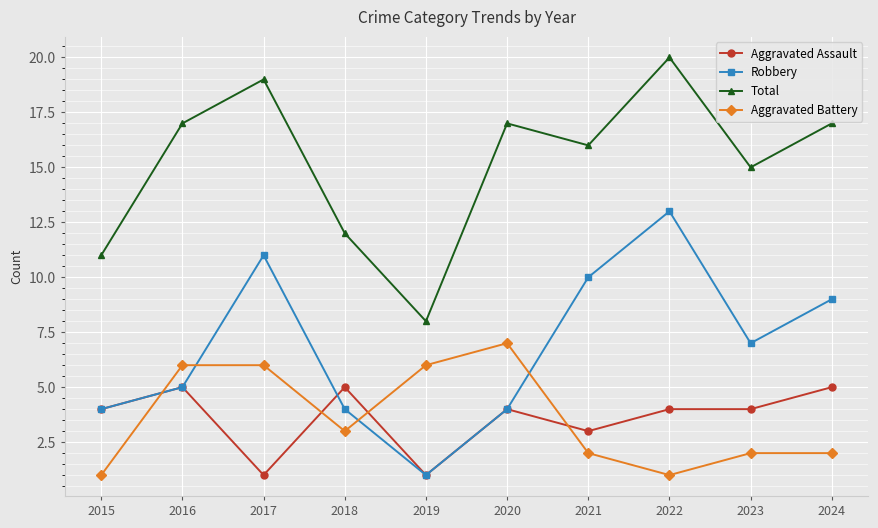

Which series changed the most between 2018 and 2021?

Robbery